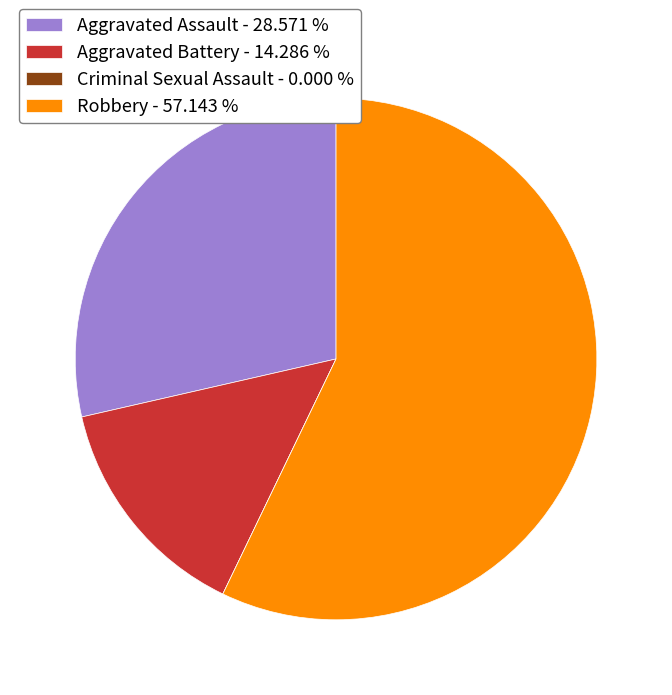

Does any single category account for the majority?

Yes